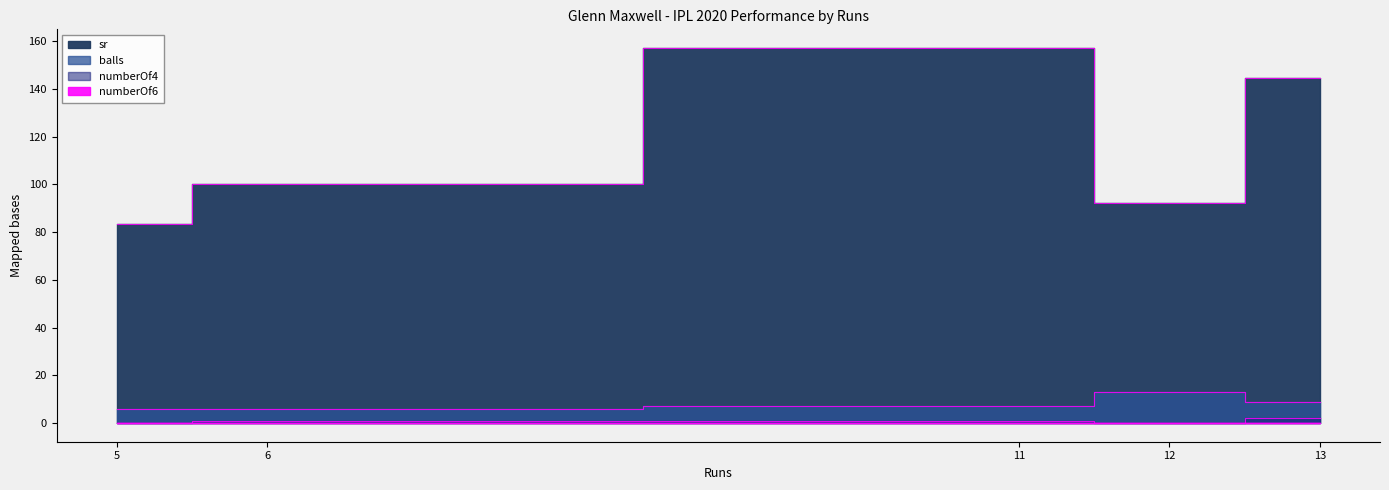

How many interior local valleys does the numberOf4 series have?

1